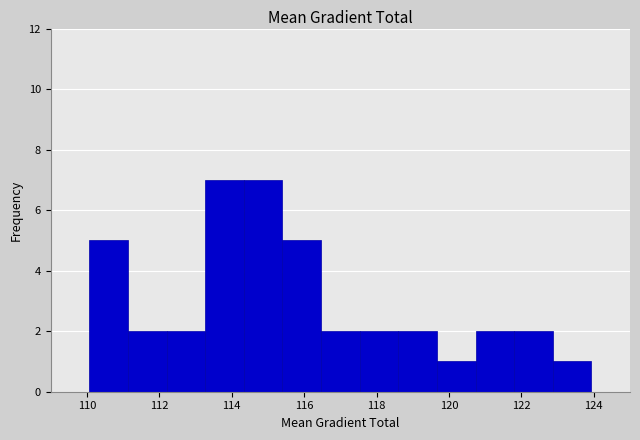

Reading left to right, transcribe this chart: for each bar, give the range it covers on the x-axis and its height. Neither the bar edges nor the heights are printed on the chart, so give them approximately, as read against the axes.

109.0 to 110.0: 0
110.0 to 111.2: 5
111.2 to 112.2: 2
112.2 to 113.2: 2
113.2 to 114.4: 7
114.4 to 115.4: 7
115.4 to 116.4: 5
116.4 to 117.6: 2
117.6 to 118.6: 2
118.6 to 119.6: 2
119.6 to 120.8: 1
120.8 to 121.8: 2
121.8 to 122.8: 2
122.8 to 124.0: 1
124.0 to 125.0: 0